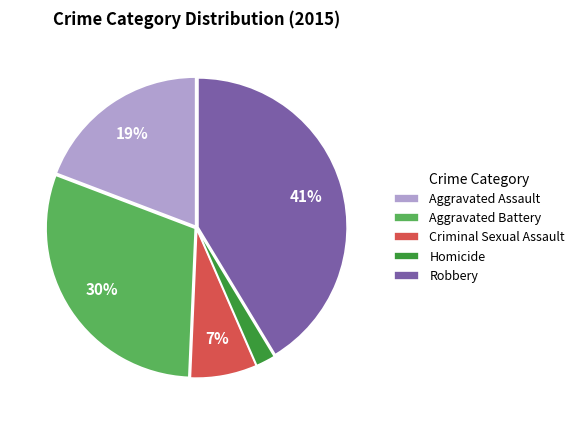

Rank the categories by value from highest to lowest.

Robbery, Aggravated Battery, Aggravated Assault, Criminal Sexual Assault, Homicide